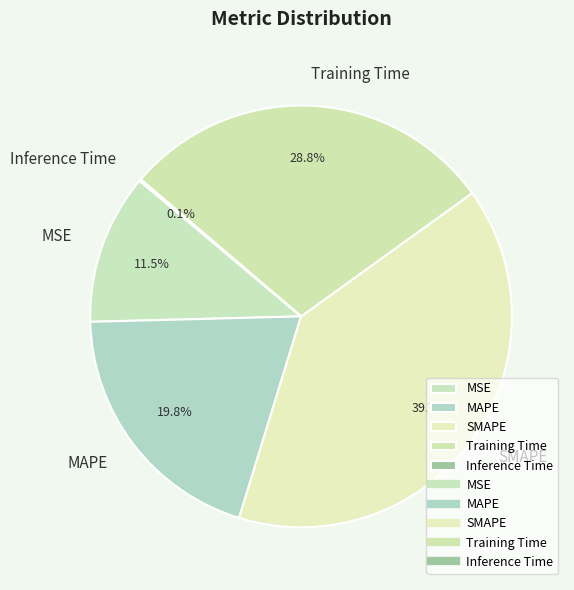

What portion of the pie excludes MAPE?

80.2%